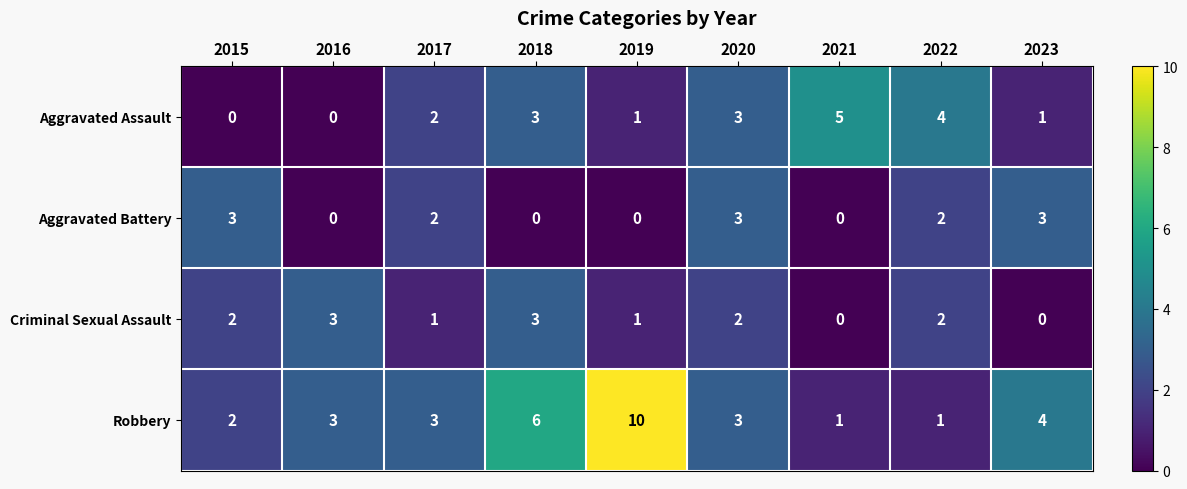

Where is Aggravated Assault nearest to the value 2?

2017